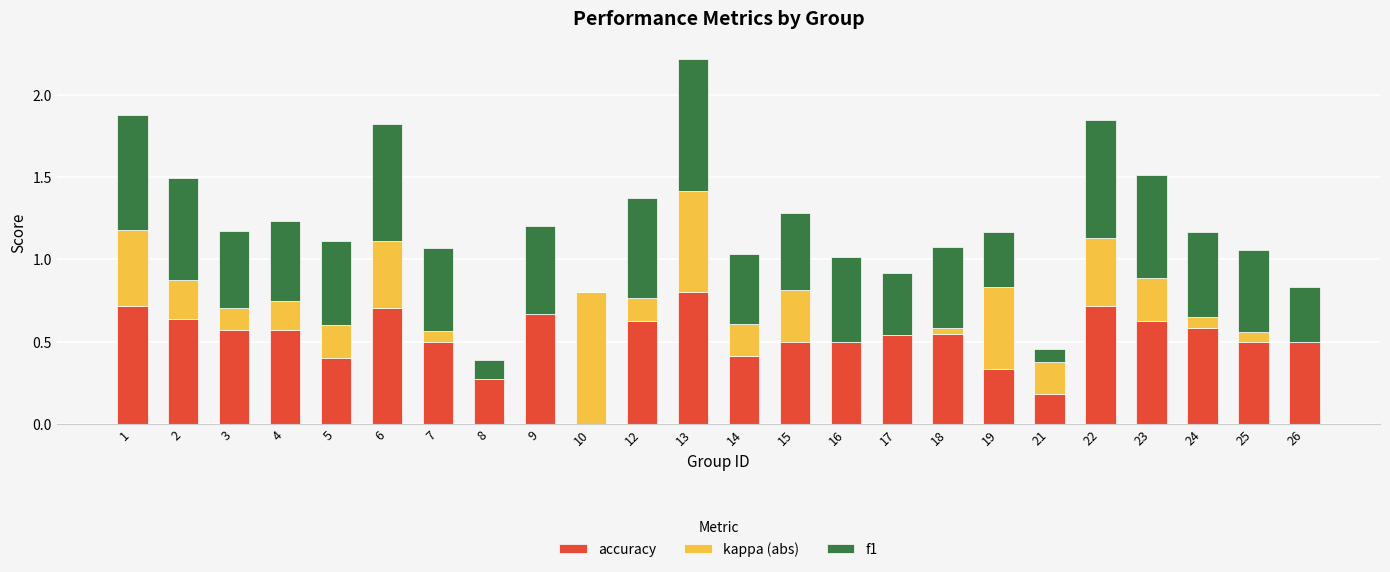

Which category has the highest value in the accuracy series?

13